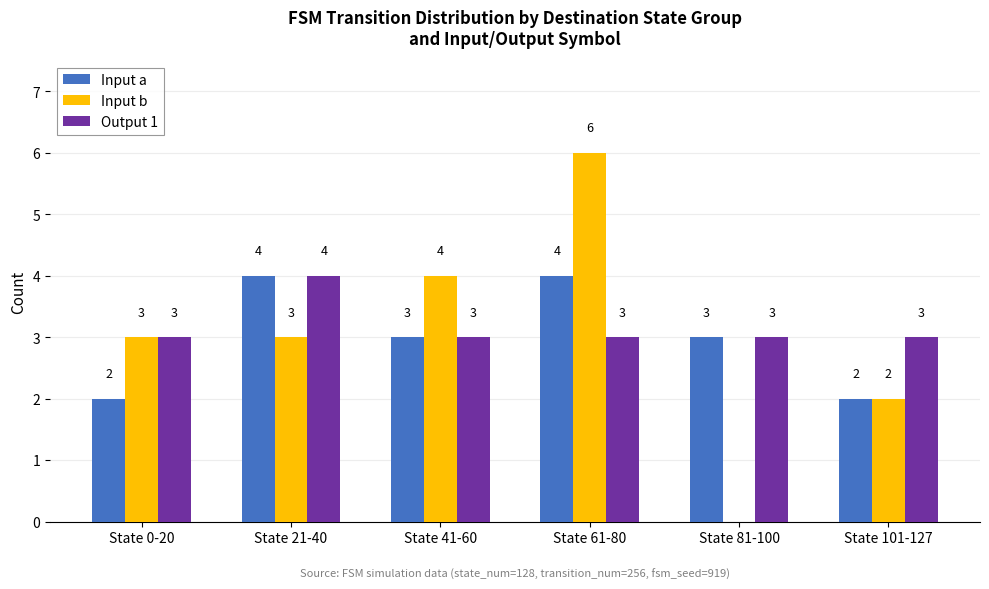

What is the approximate value of Input b at State 61-80?

6